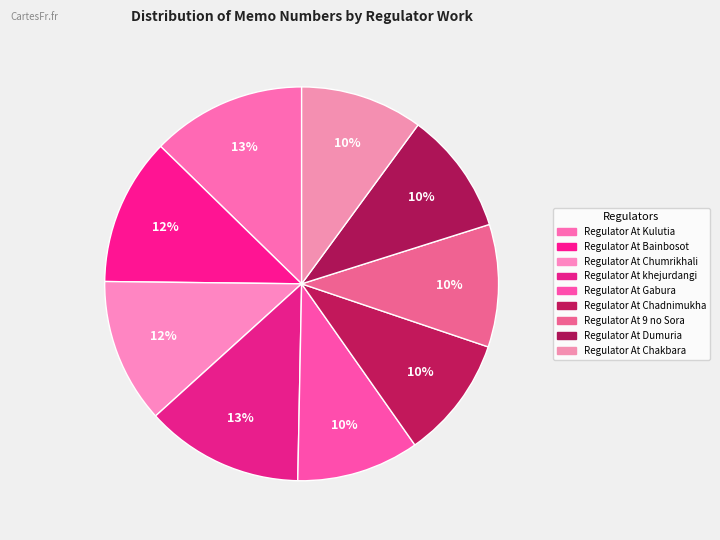

To the nearest percent, what is the combined percentage of Regulator At Chadnimukha and Regulator At Gabura?

20%